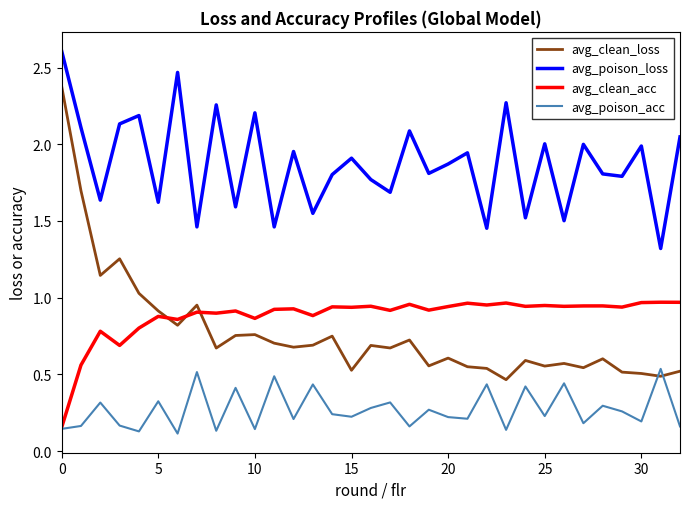

Which series has the largest total across all categories?

avg_poison_loss